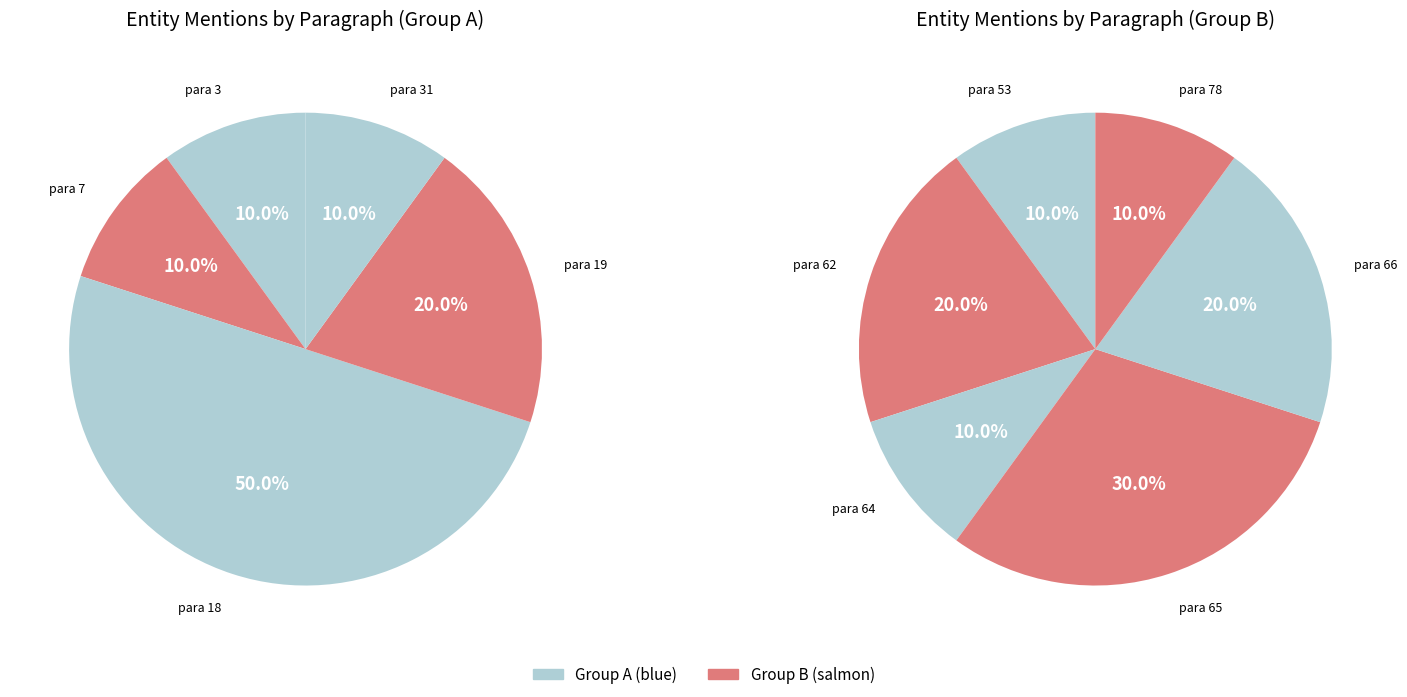

Approximately how many times larger is the value at 62 compared to 7?

2.0